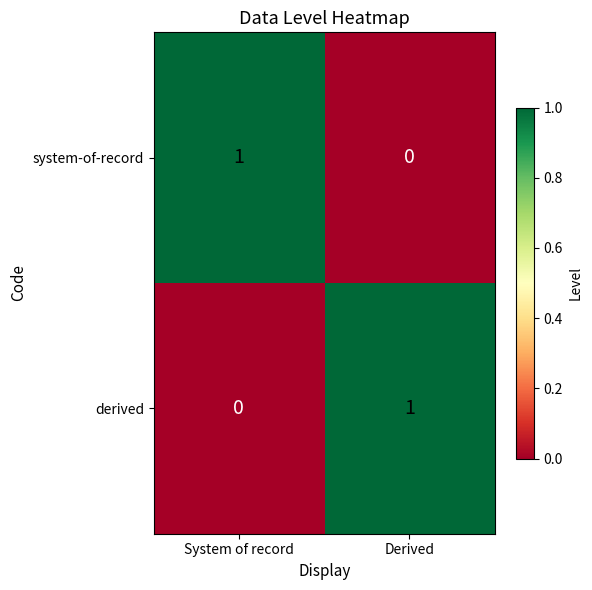

Reading left to right, list all the values displayed in this chart.

system-of-record: 1	0
derived: 0	1